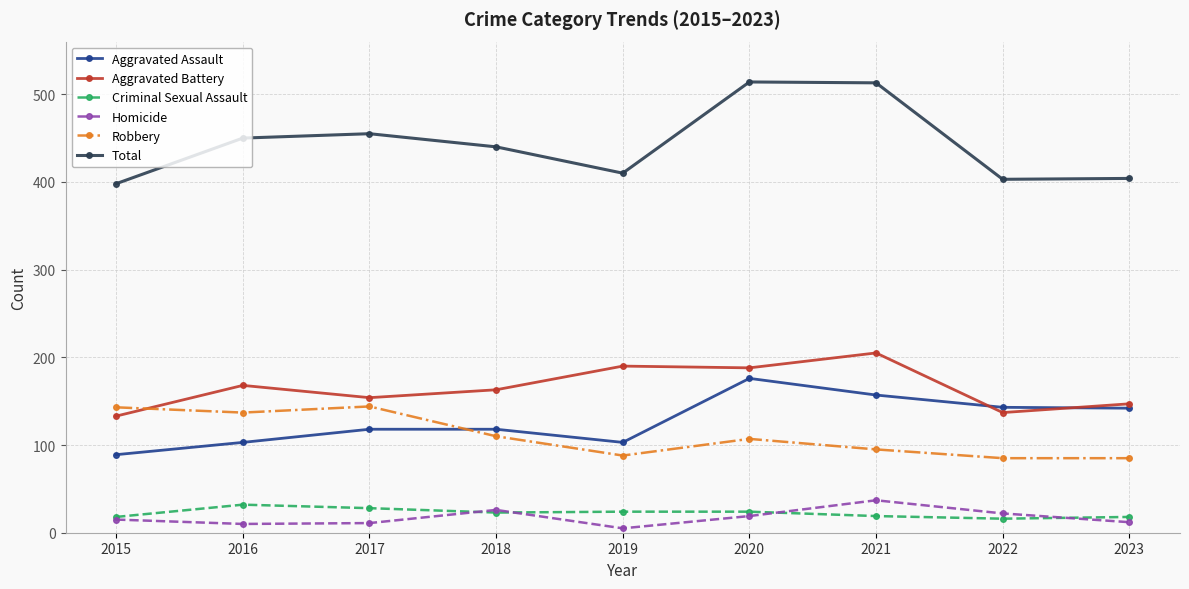

Is the value of Homicide at 2021 greater than the value of Robbery at 2015?

No